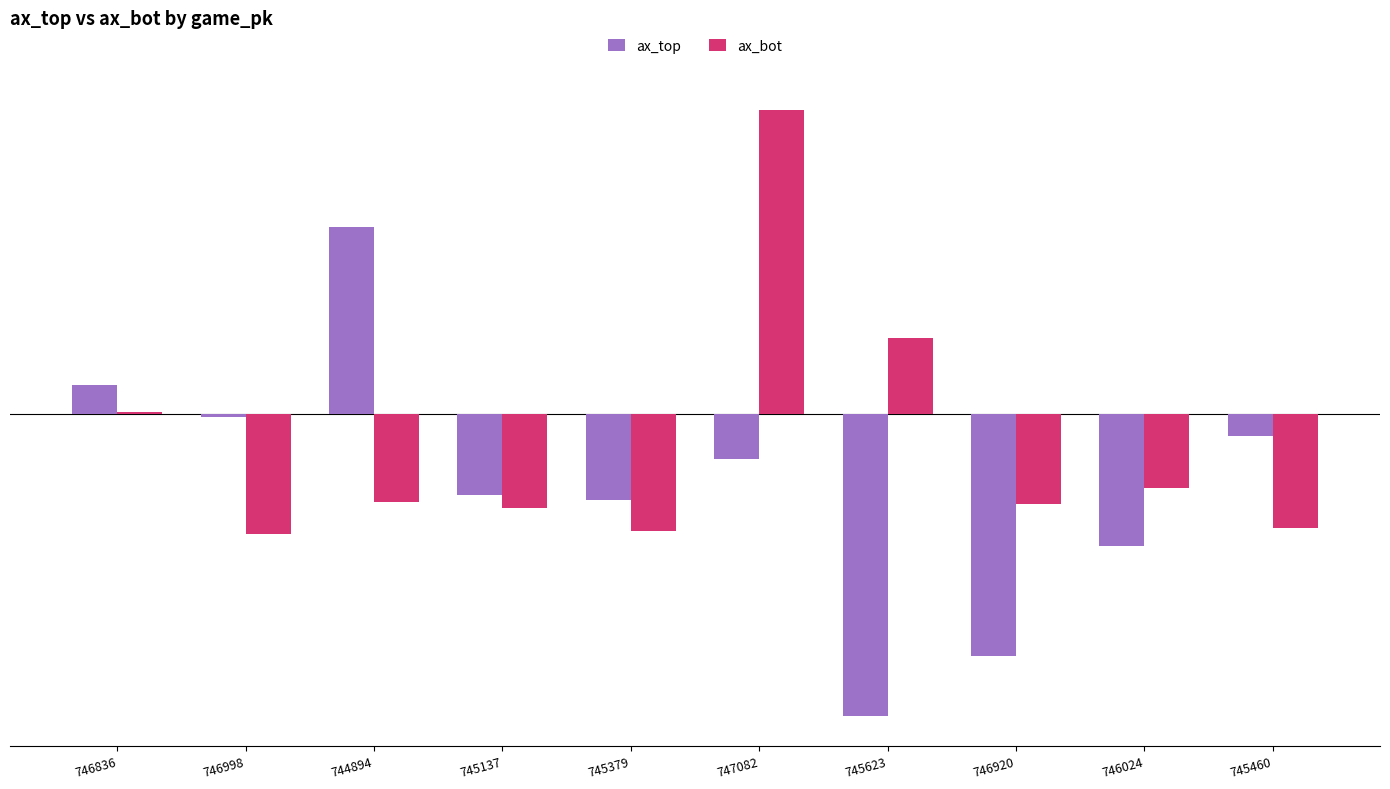

What is the sum of all ax_top values?

-23.8